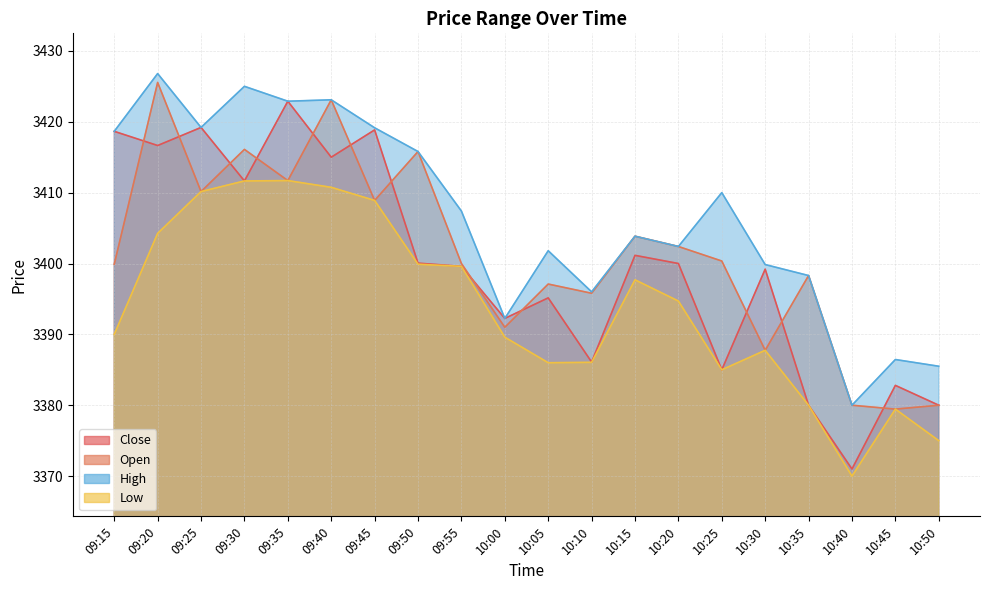

Reading left to right, what are all the values shown in this chart?

Close: 3418.7	3416.7	3419.2	3411.7	3422.9	3415.0	3418.8	3400.1	3399.6	3392.2	3395.2	3386.1	3401.2	3400.0	3385.0	3399.2	3380.0	3371.0	3382.8	3380.0
Open: 3399.9	3425.6	3410.2	3416.1	3411.7	3423.1	3408.9	3415.8	3400.0	3391.0	3397.1	3395.8	3403.8	3402.4	3400.3	3387.8	3398.3	3380.0	3379.4	3380.0
High: 3418.7	3426.8	3419.2	3425.0	3422.9	3423.1	3419.2	3415.8	3407.4	3392.2	3401.8	3396.0	3403.8	3402.4	3410.0	3399.8	3398.3	3380.0	3386.4	3385.5
Low: 3390.0	3404.2	3410.2	3411.7	3411.7	3410.8	3408.9	3399.9	3399.6	3389.6	3386.0	3386.1	3397.7	3394.7	3385.0	3387.8	3380.0	3370.0	3379.4	3375.0